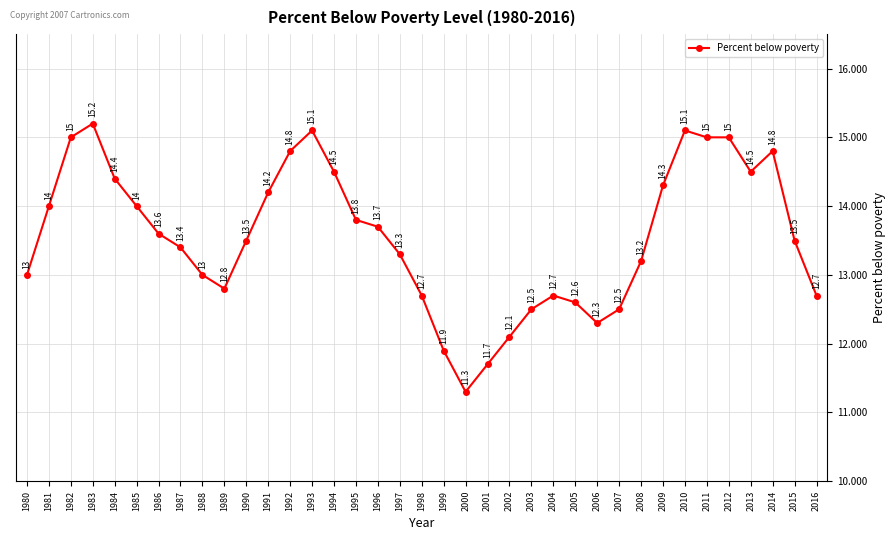

At which category does the data reach its first local peak?

1983